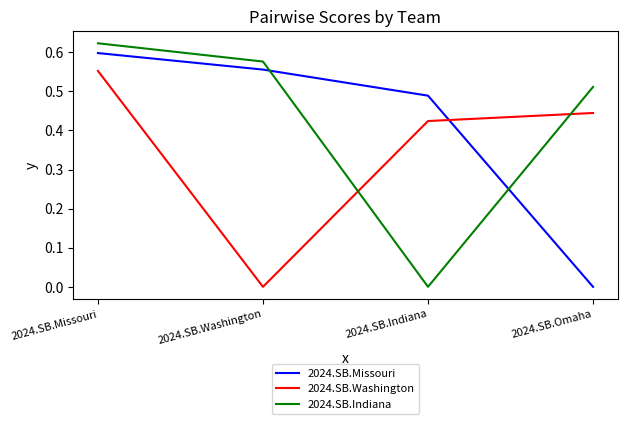

Rank the series at 2024.SB.Indiana from highest to lowest value.

2024.SB.Missouri, 2024.SB.Washington, 2024.SB.Indiana